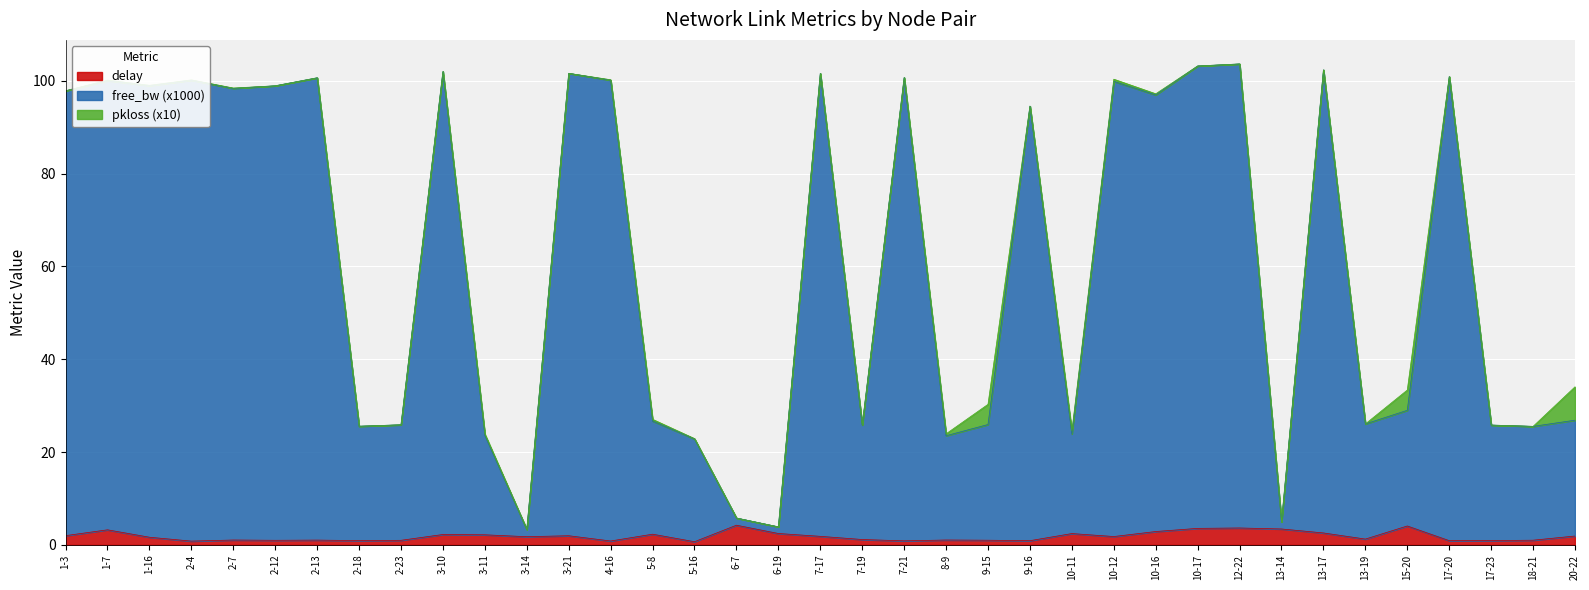

What is the maximum value for delay?

4.2